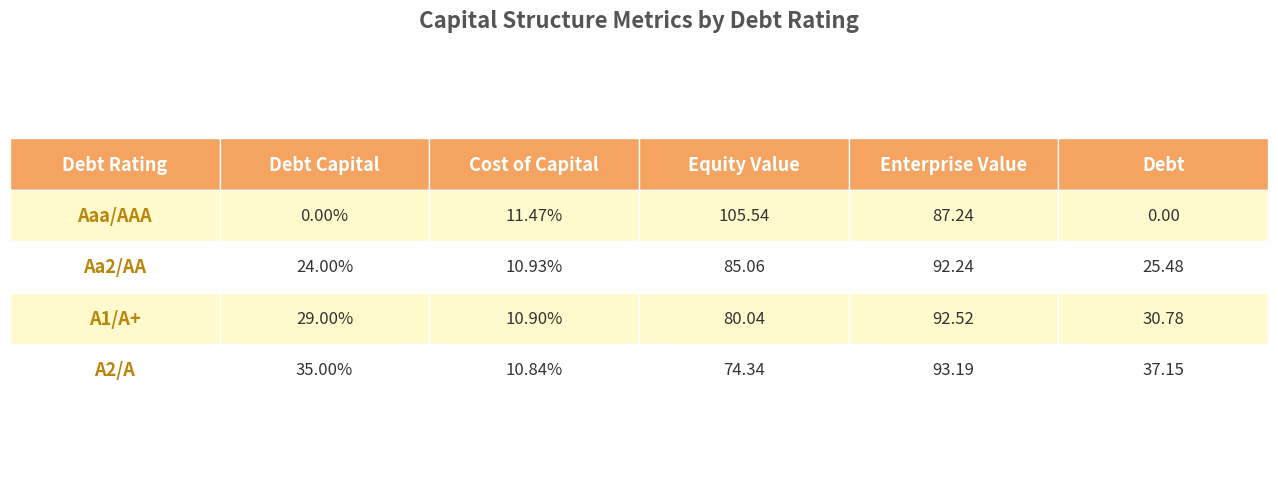

Rank the series at A1/A+ from highest to lowest value.

enterprise_value, equity_value, debt, debt_capital, cost_capital